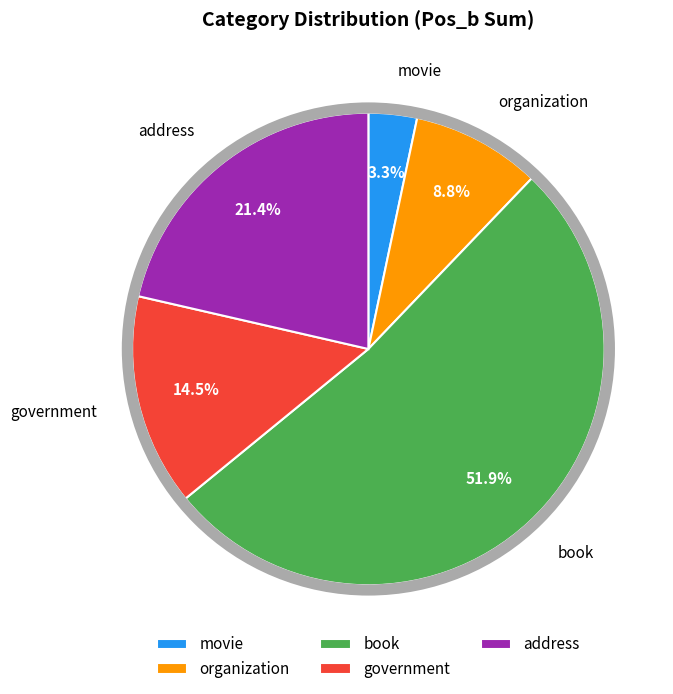

Is there a majority slice in this chart?

Yes